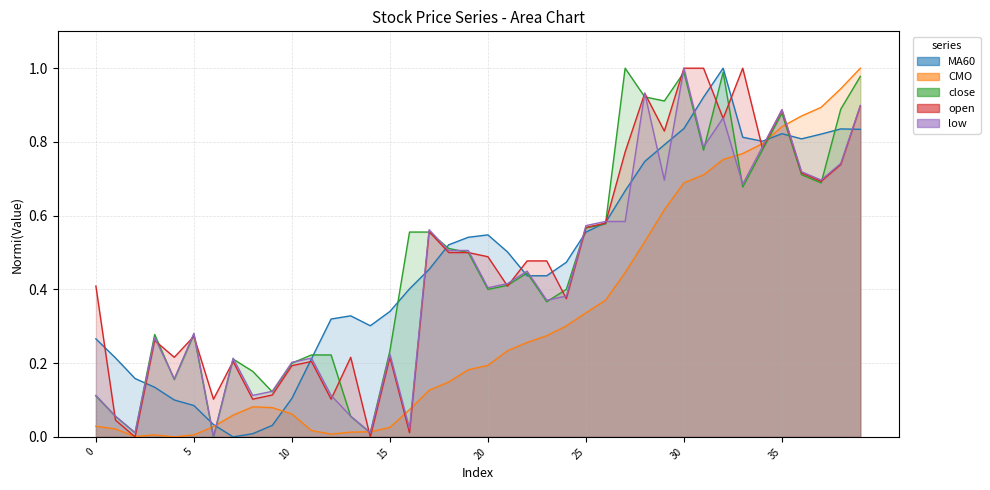

The value of open at 19 is 0.1. True or false?

False